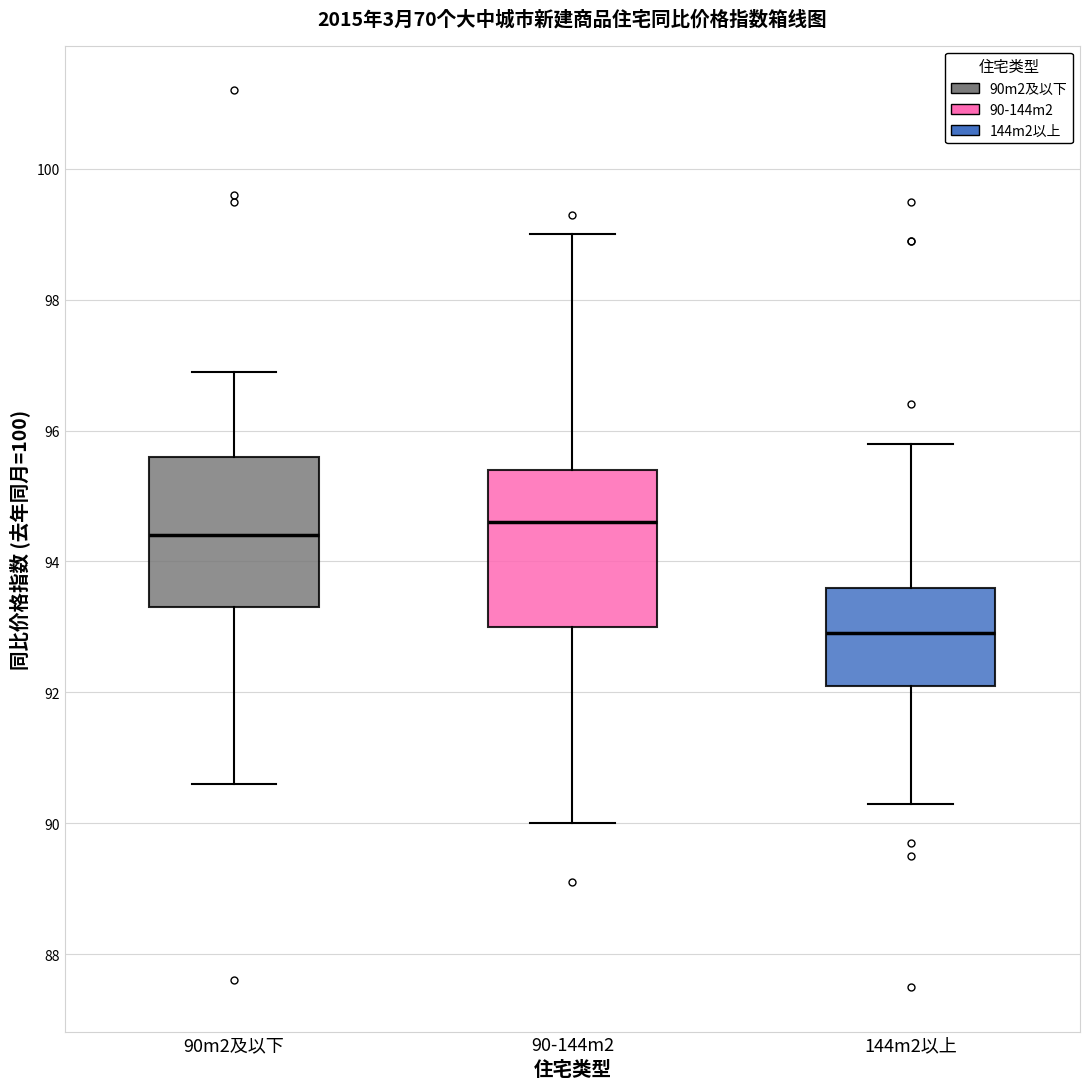

Where does the upper whisker of the box for 144m2以上 end on the y-axis? The values are not printed on the chart, so give them approximately, as read against the axis.

95.8